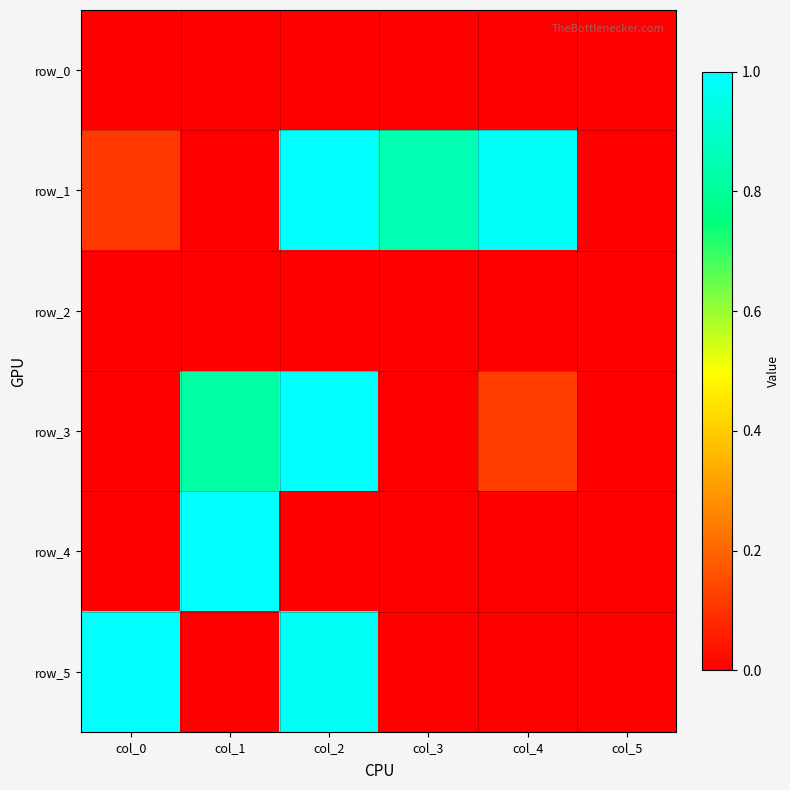

The row_3 series shows 0.0 at col_0. True or false?

True